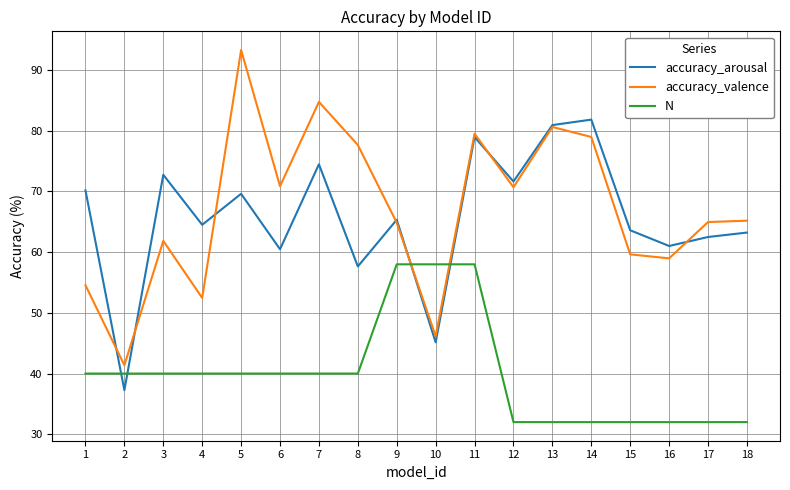

Which series ends up on top after the final intersection of N and accuracy_arousal?

accuracy_arousal